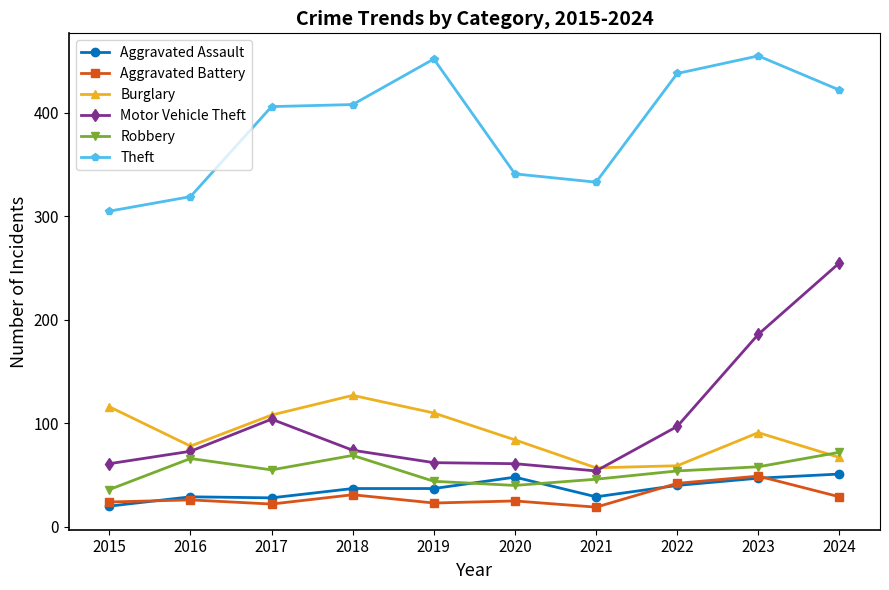

Is the value of Motor Vehicle Theft at 2017 greater than the value of Aggravated Assault at 2023?

Yes